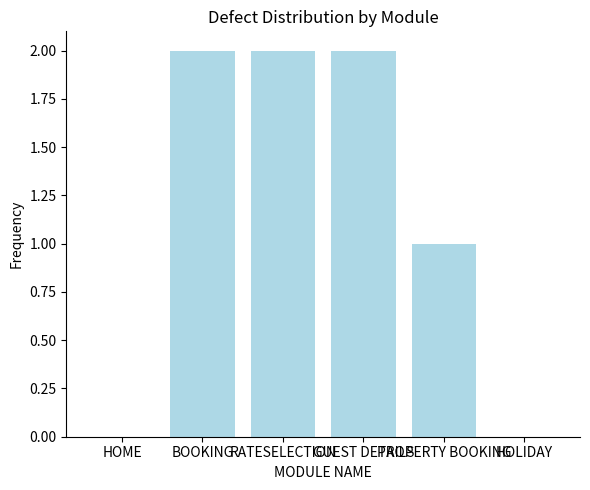

The chart shows a value of 1 at RATESELECTION. True or false?

False